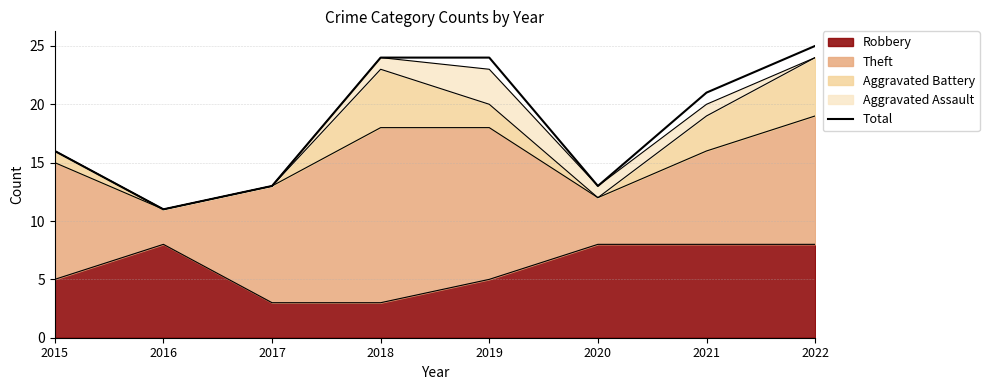

True or false: the data has more than 0 interior local peaks.

False